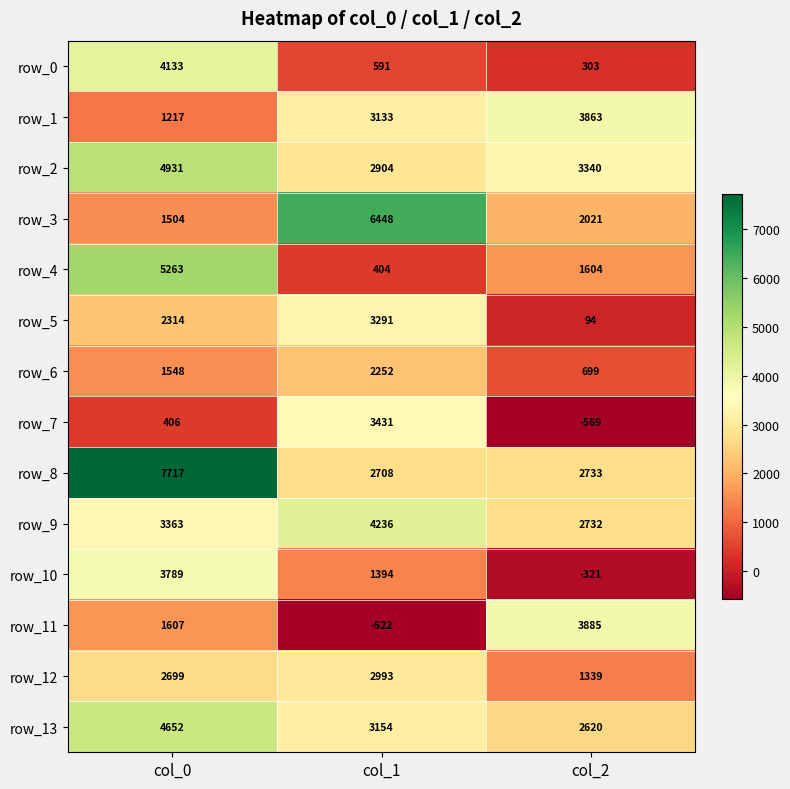

At how many categories does at least one series exceed 1635?

3